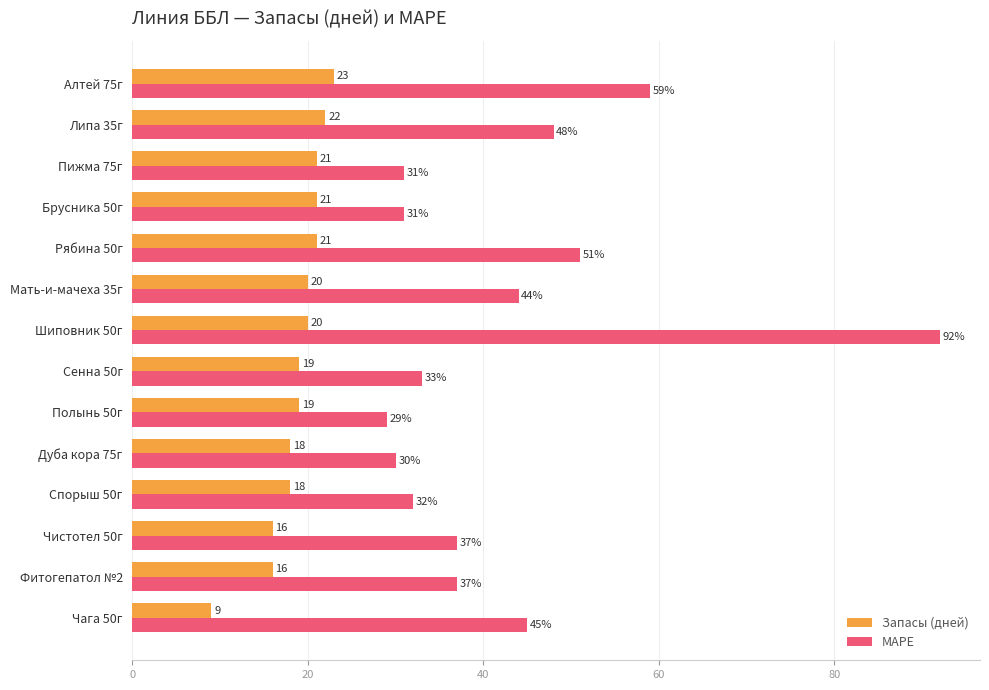

Which series has the widest spread of values?

MAPE